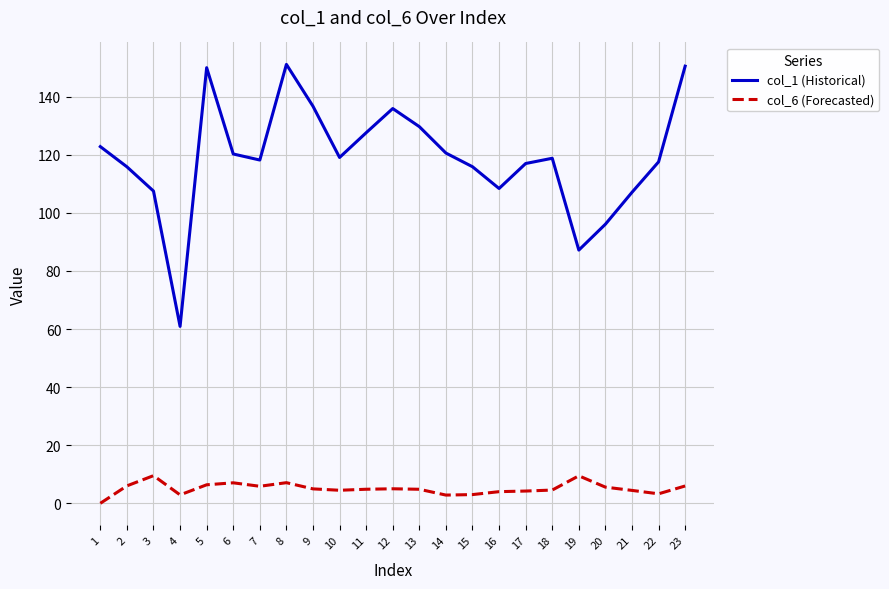

What is the spread (max minus min) of values at 22?

114.3